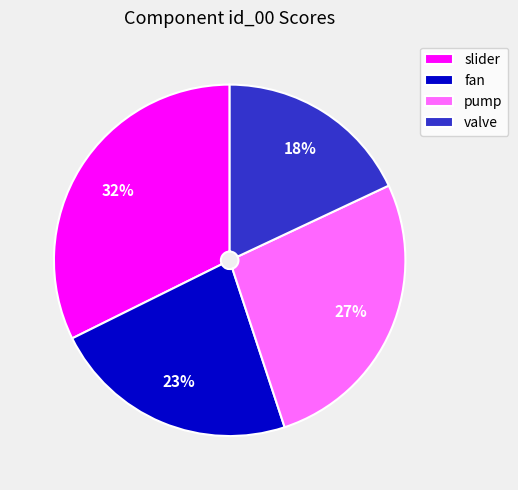

The slider slice represents 25% of the pie. True or false?

False